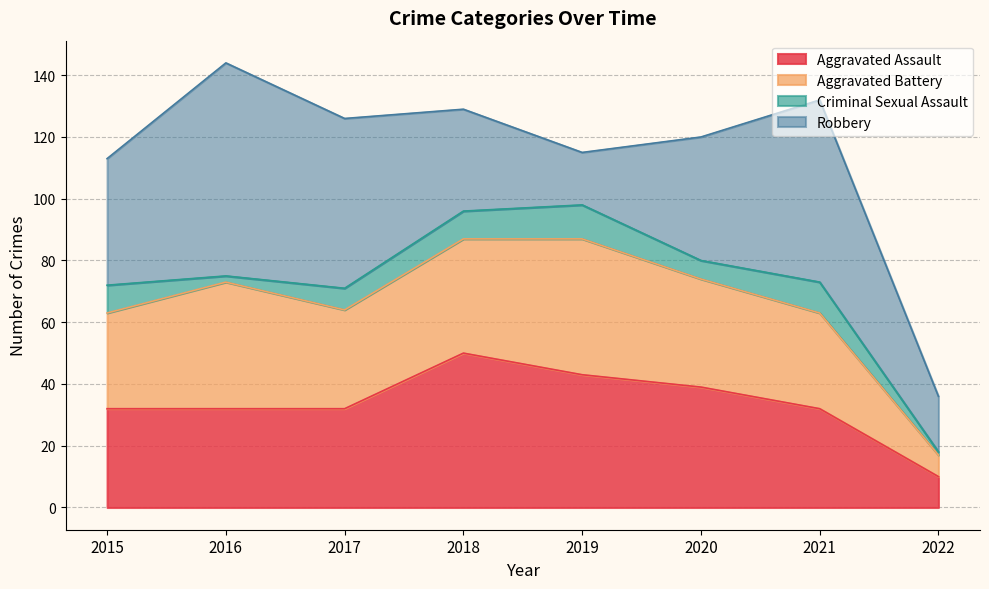

Between 2020 and 2018, which is larger?

2018